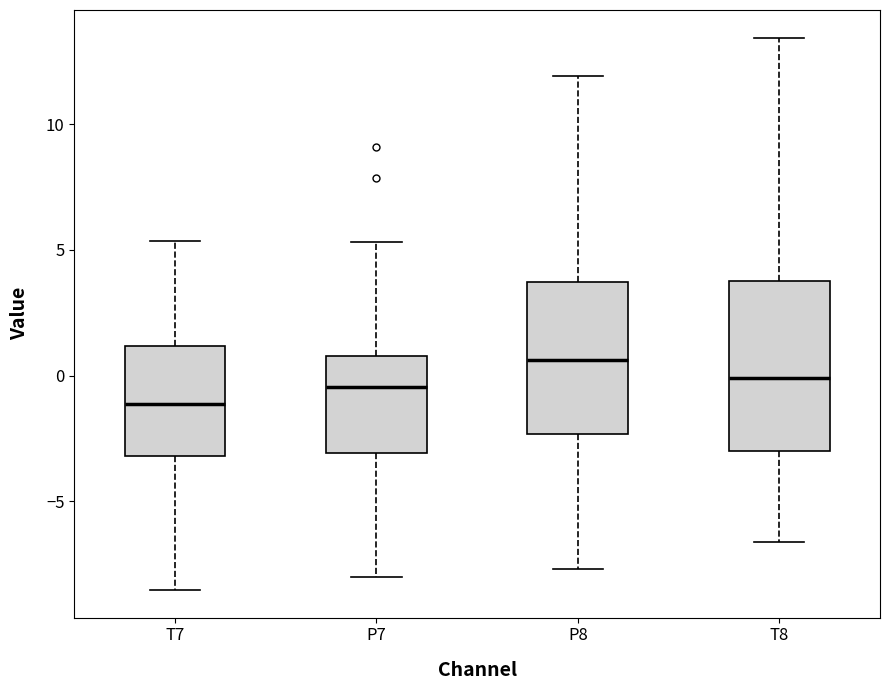

Which box has the lowest median line?

T7